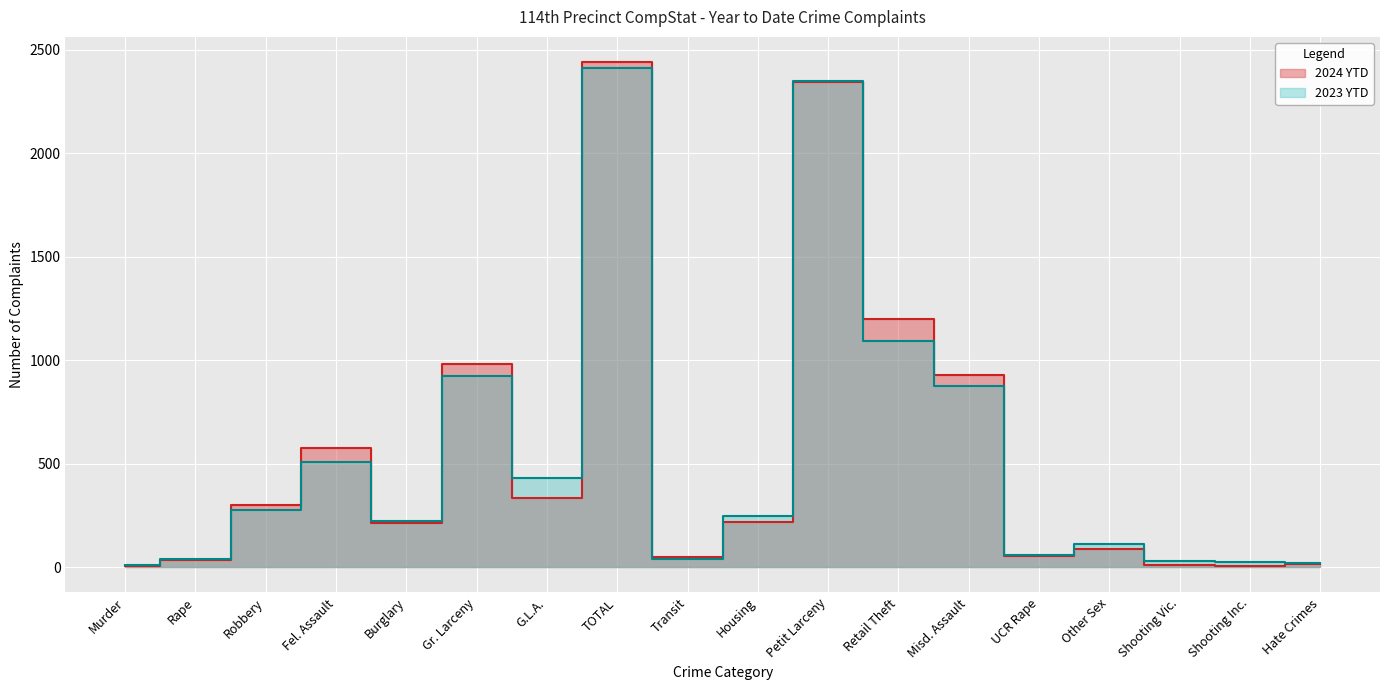

What is the spread (max minus min) of values at Retail Theft?

108